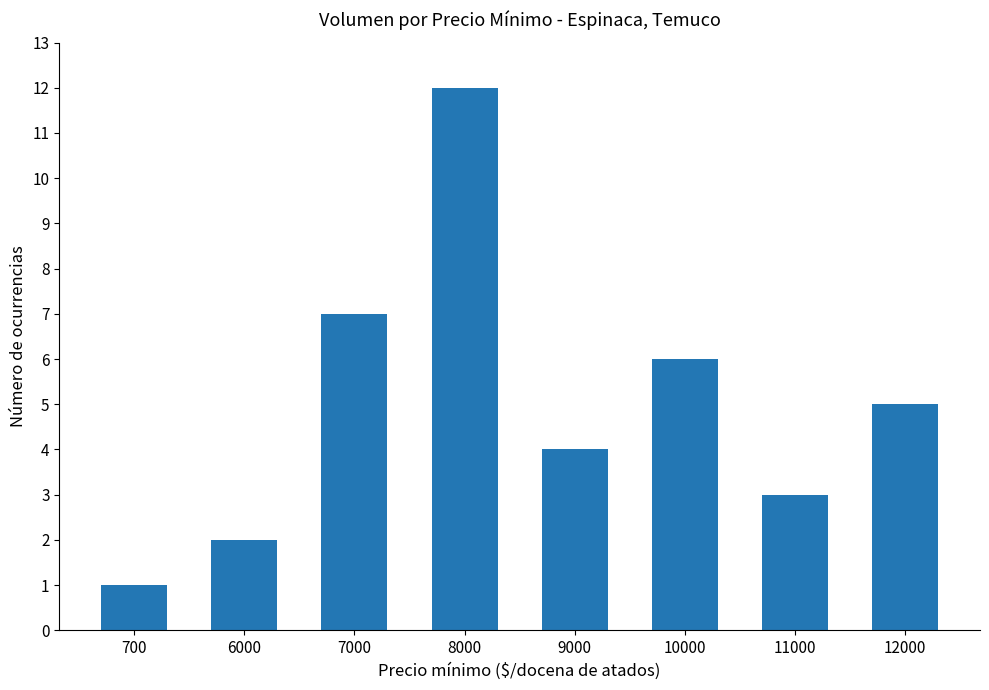

Between 8000 and 7000, which is larger?

8000